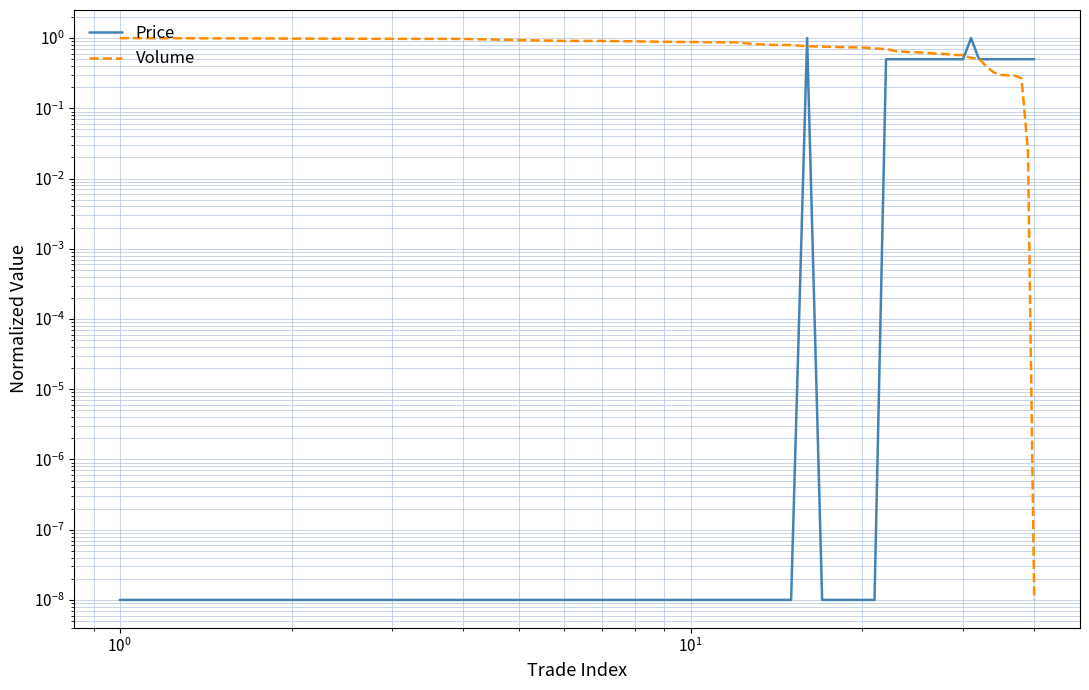

Which series has the largest total across all categories?

Volume